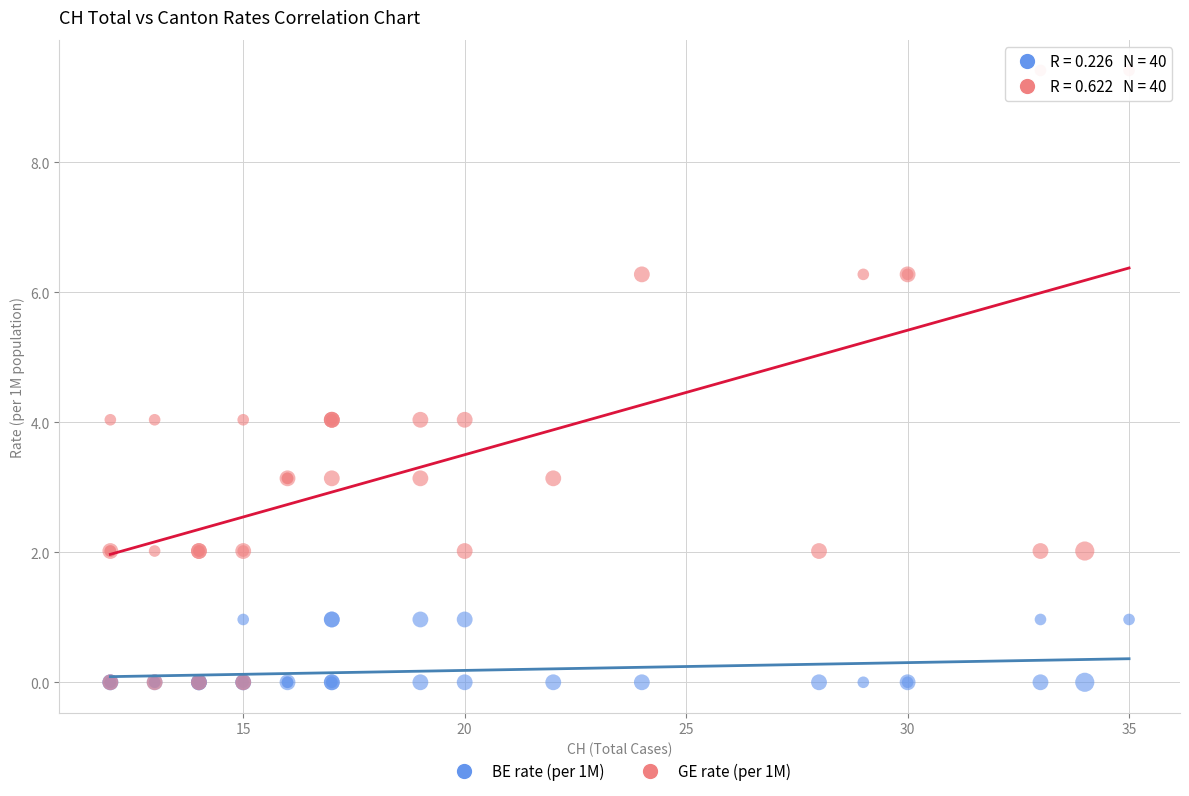

Which series reaches the maximum Y coordinate?

GE rate (per 1M)